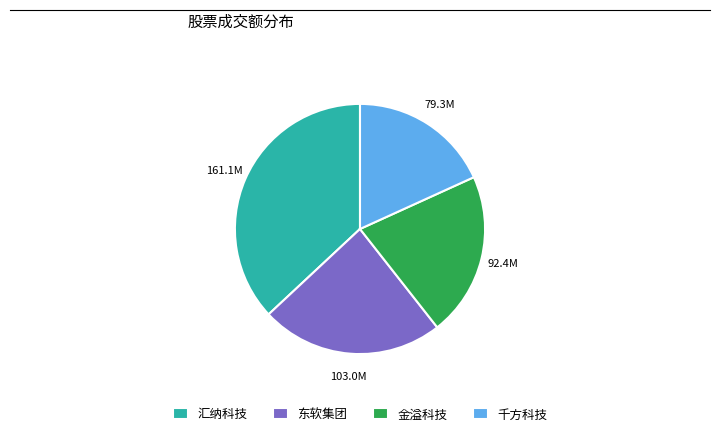

The 千方科技 slice represents 18% of the pie. True or false?

True